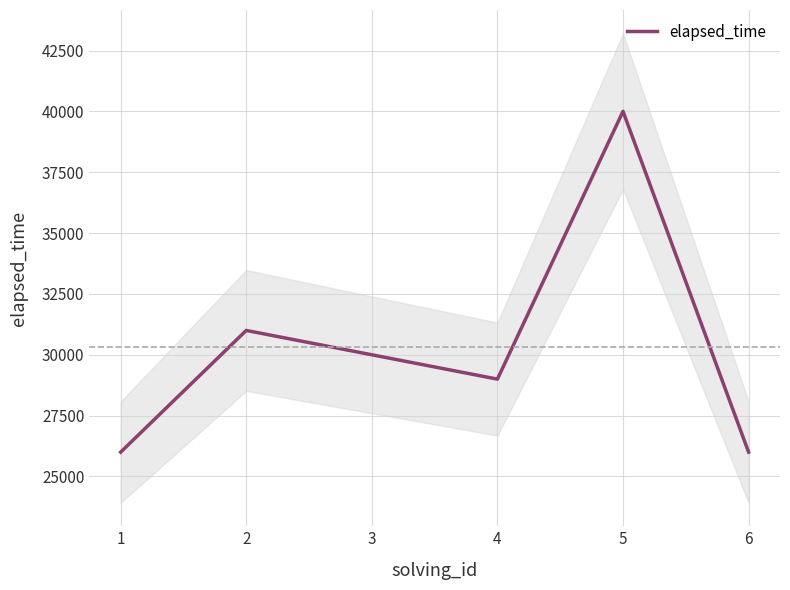

How many interior local valleys (lower than both neighbors) does the data have?

1